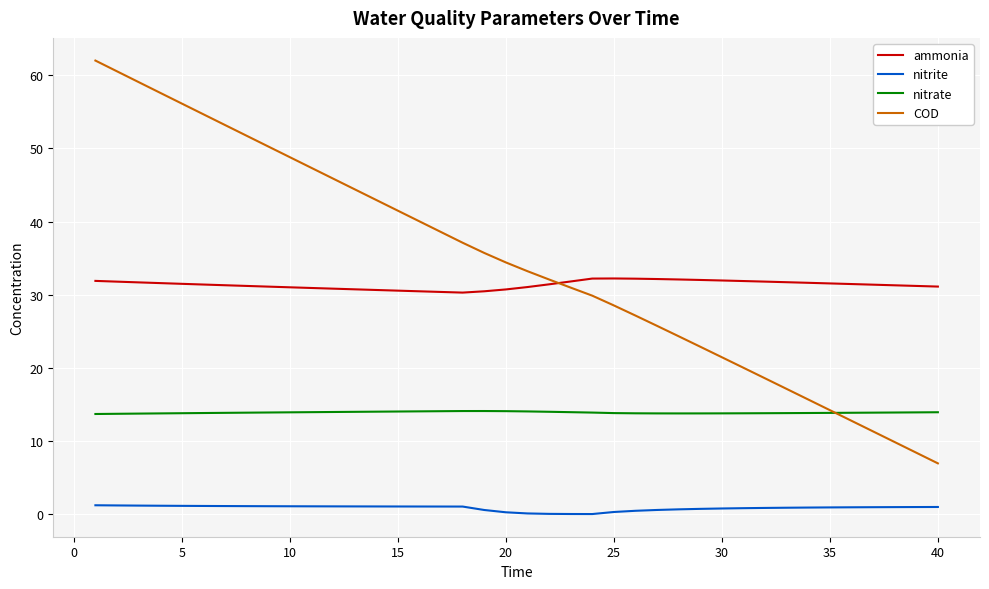

List the series in order of their peak value, highest first.

COD, ammonia, nitrate, nitrite